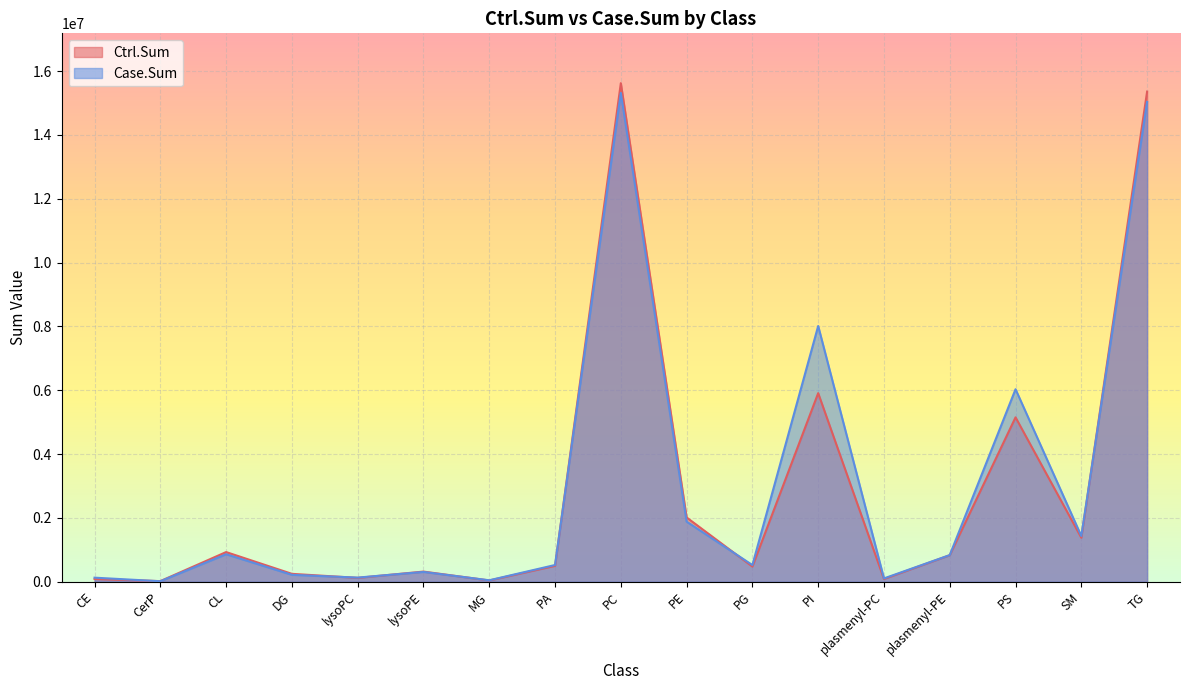

At which category does the chart reach its peak across all series?

PC